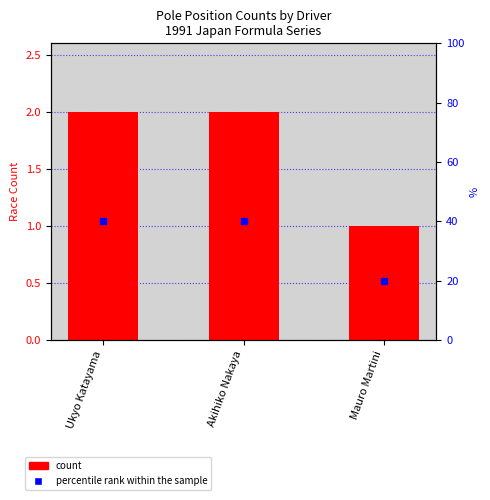

How many categories are shown in the chart?

3